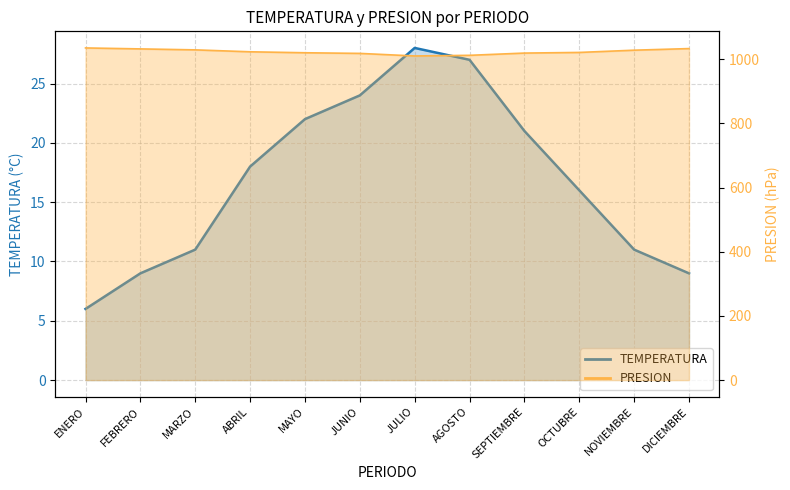

How many values in the TEMPERATURA series are below 18?

6